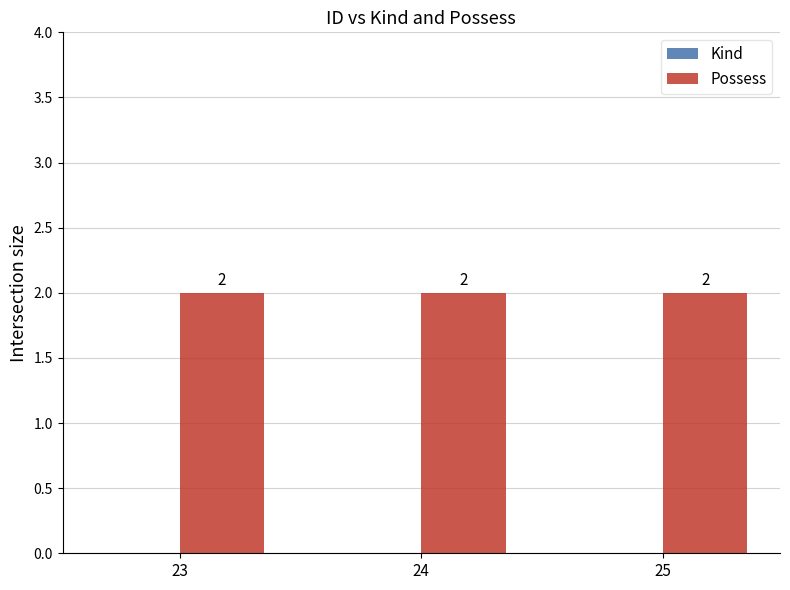

Is the value of Possess at 24 greater than the value of Kind at 25?

Yes